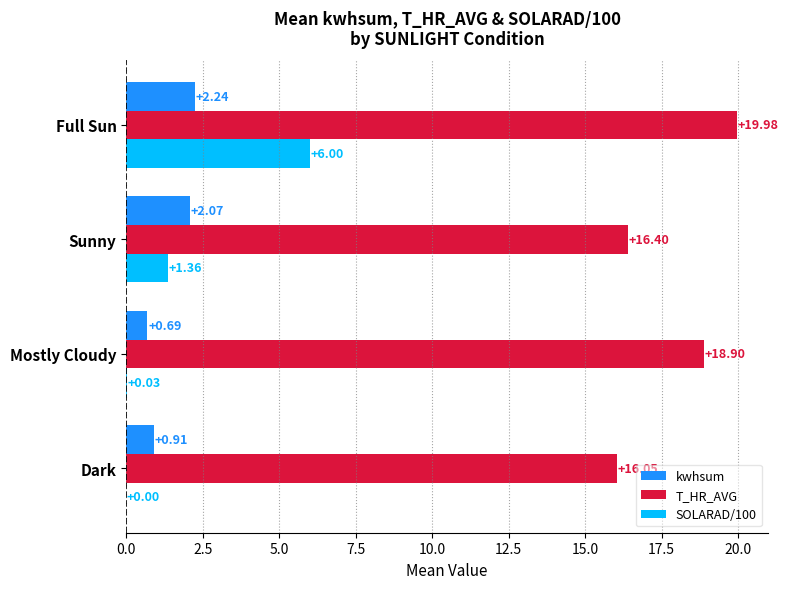

What is the sum of the SOLARAD/100 values at Sunny and Full Sun?

7.4